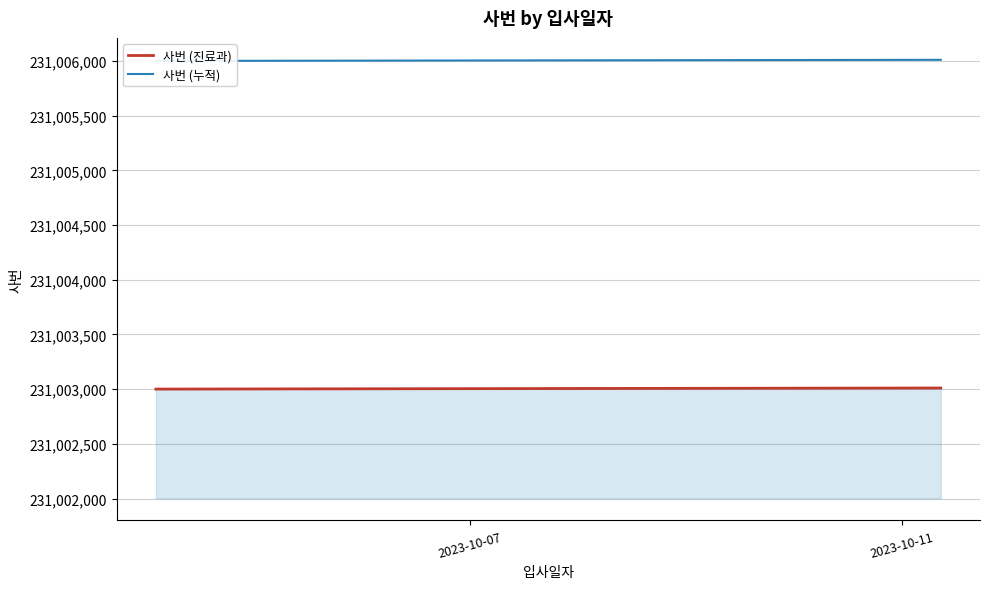

At how many categories does at least one series exceed 231003456?

11